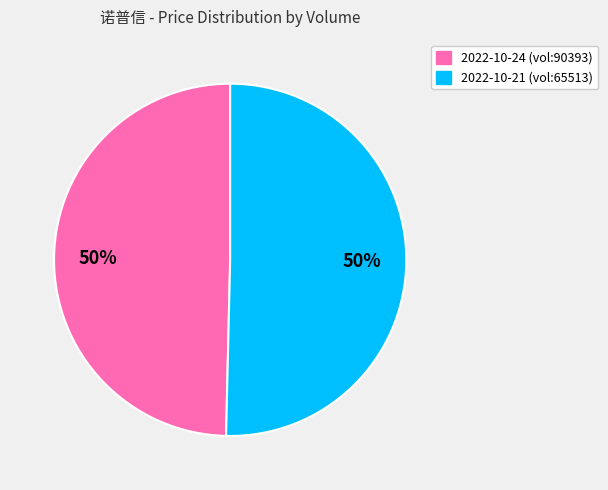

How many segments does this pie chart have?

2